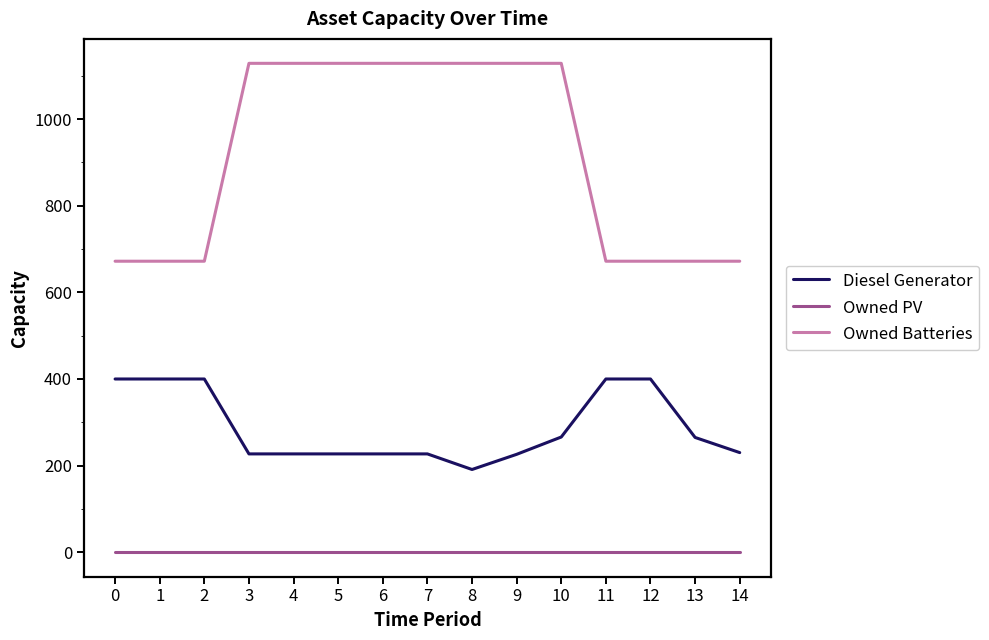

Does the chart display data point markers on the line(s)?

No